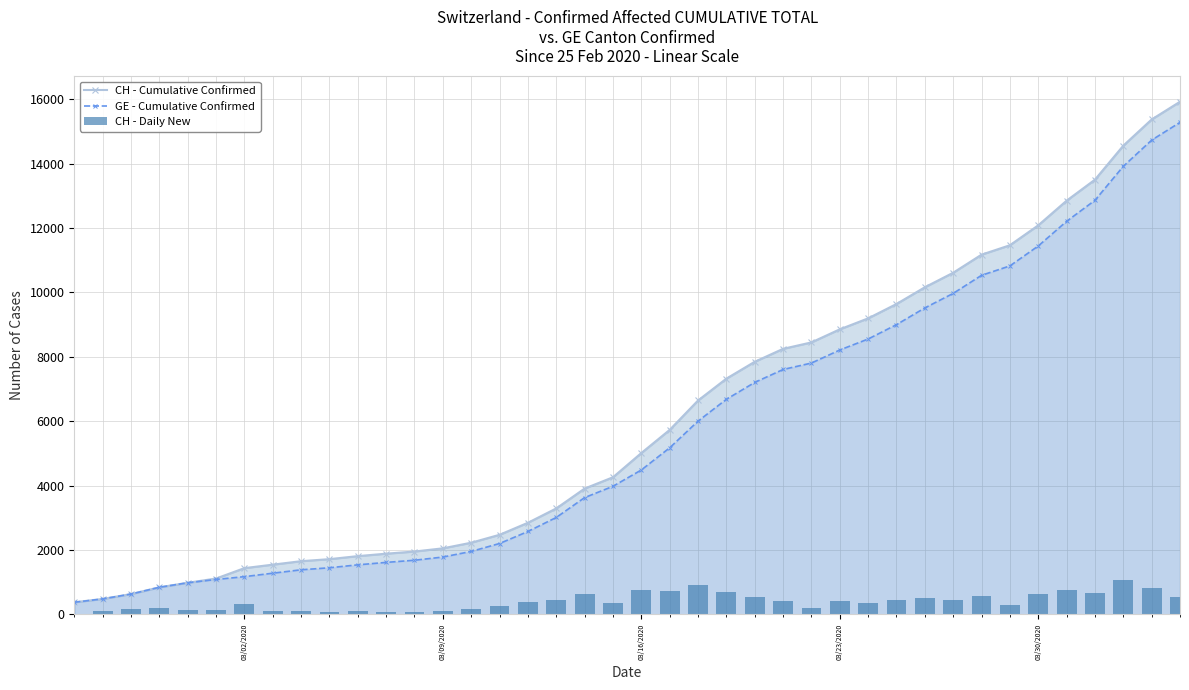

Does the chart contain any negative values?

No